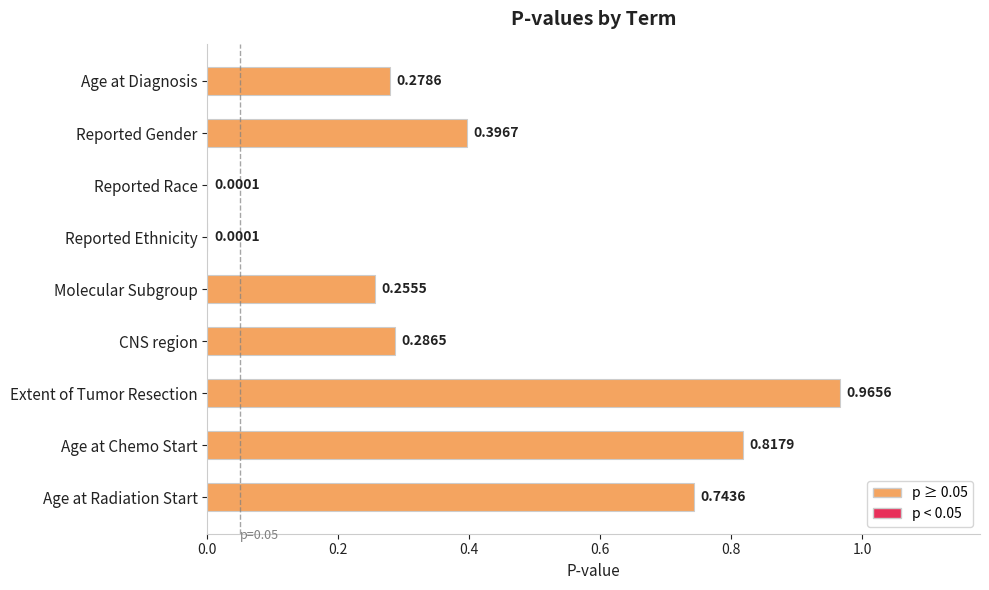

Does the chart contain stacked bars?

No